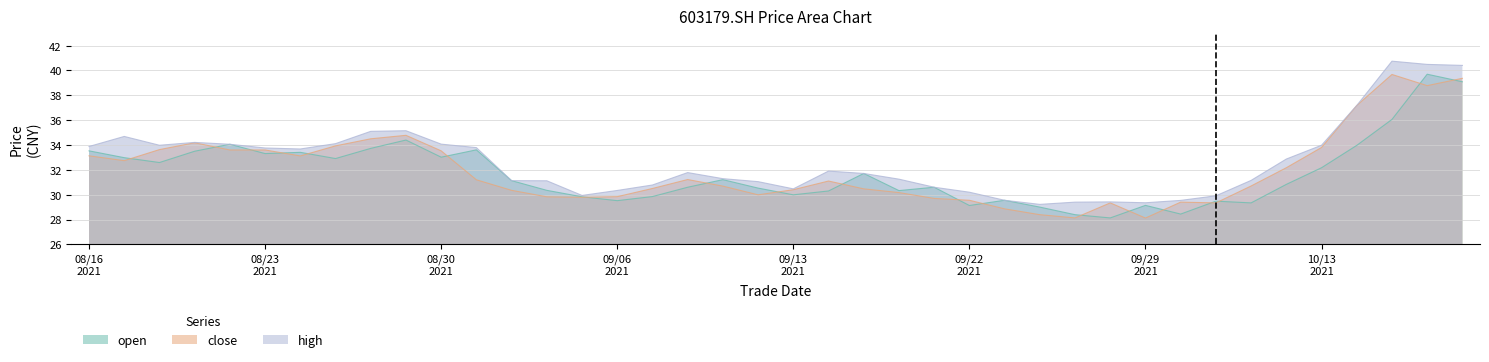

What are all the series names shown in the legend?

open, close, high